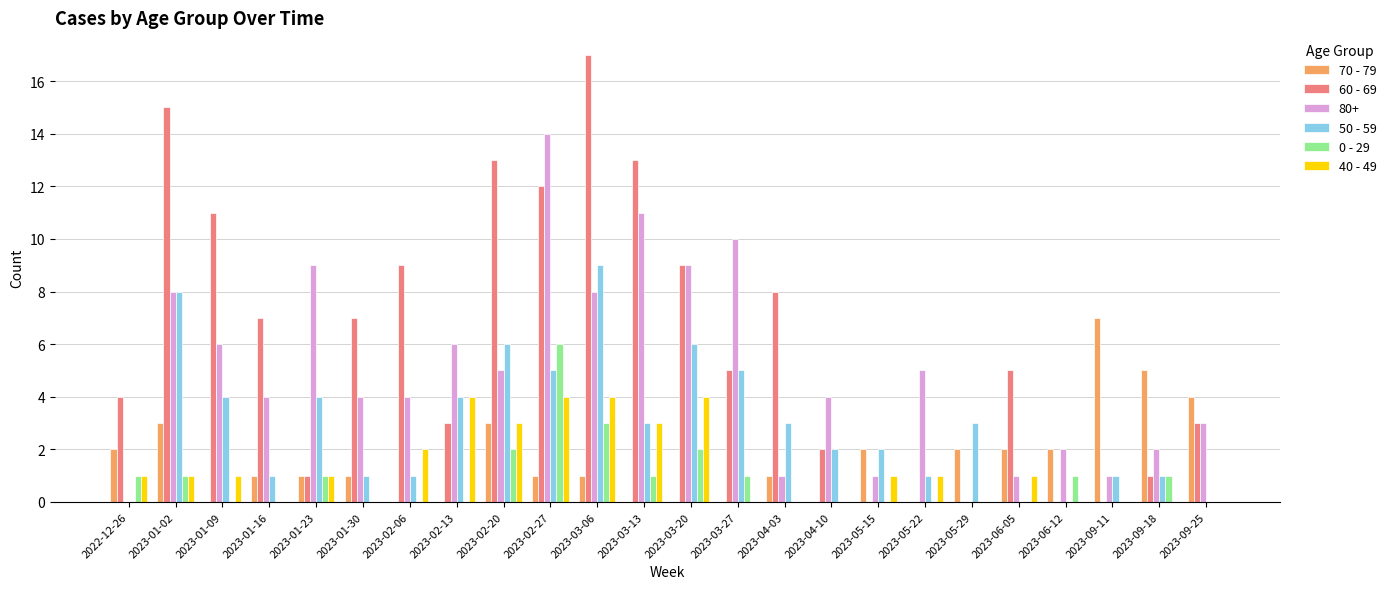

How many data points does each series have?

24